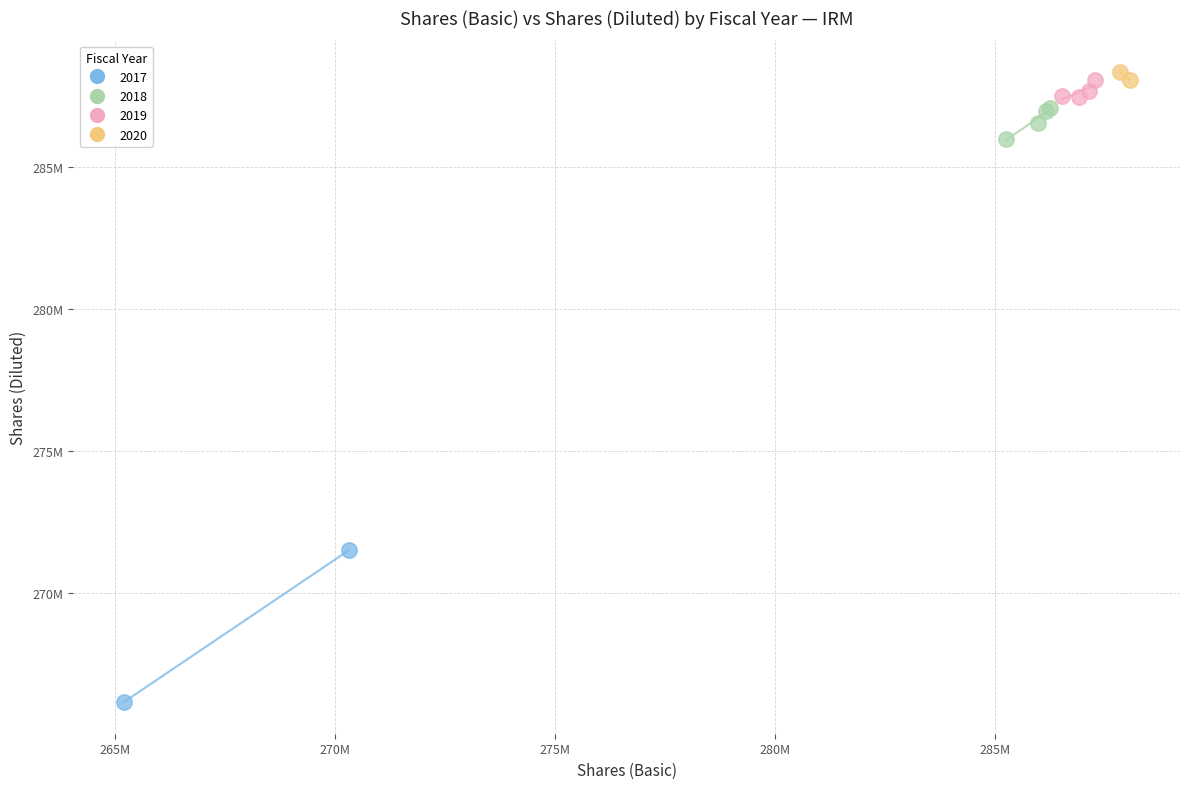

What are all the series names shown in the legend?

2017, 2018, 2019, 2020